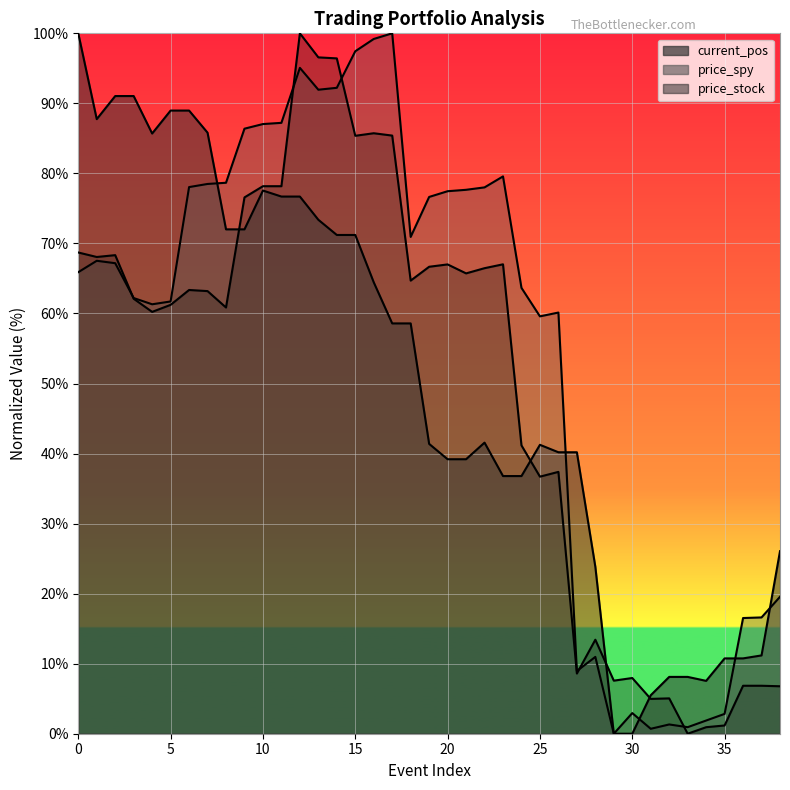

Is the value of price_spy at 4 greater than the value of price_stock at 2?

No